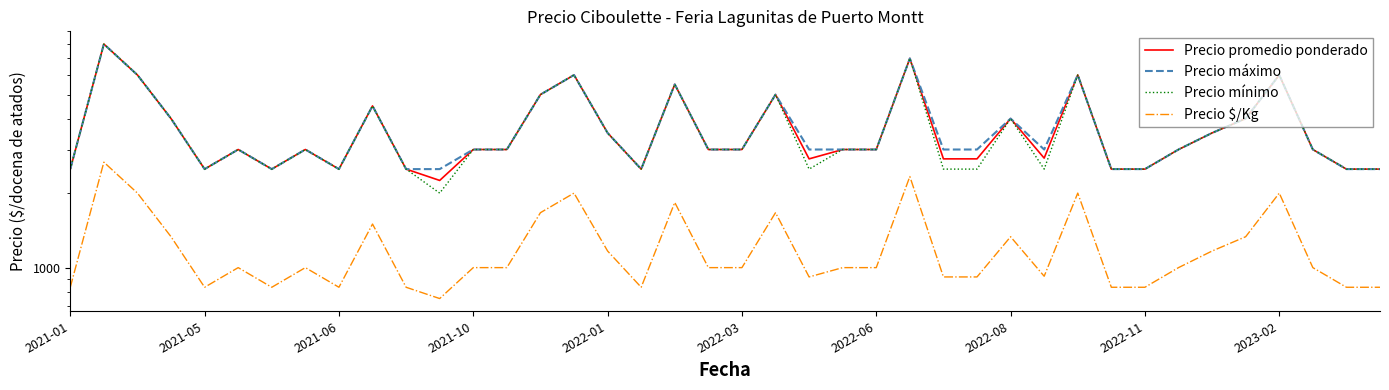

What position from the left is 17?

18